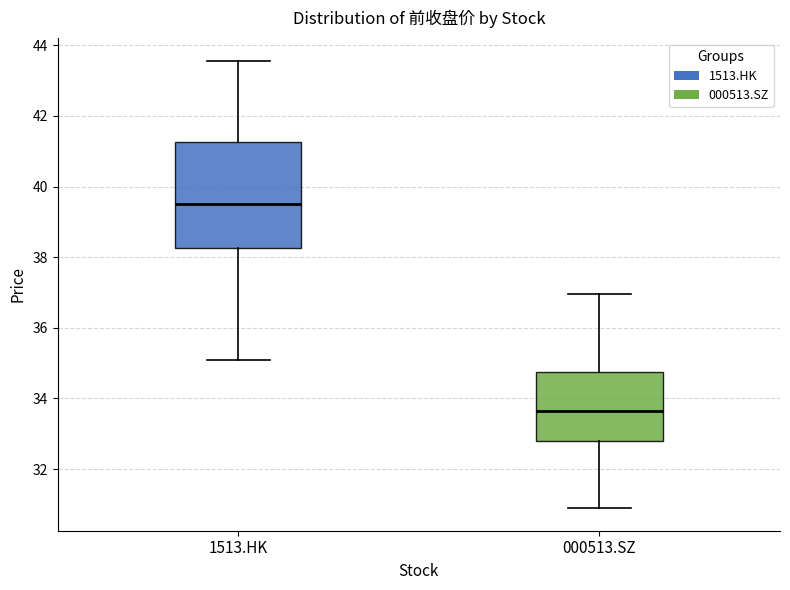

Which box is the tallest, from its lower edge to its upper edge?

1513.HK